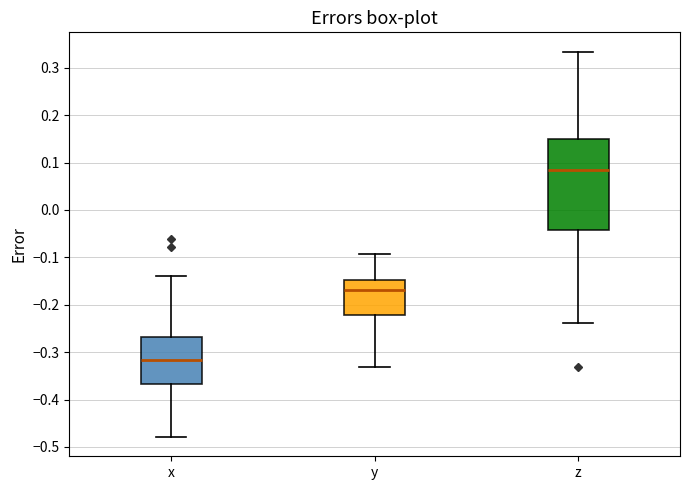

Which box is the tallest, from its lower edge to its upper edge?

z